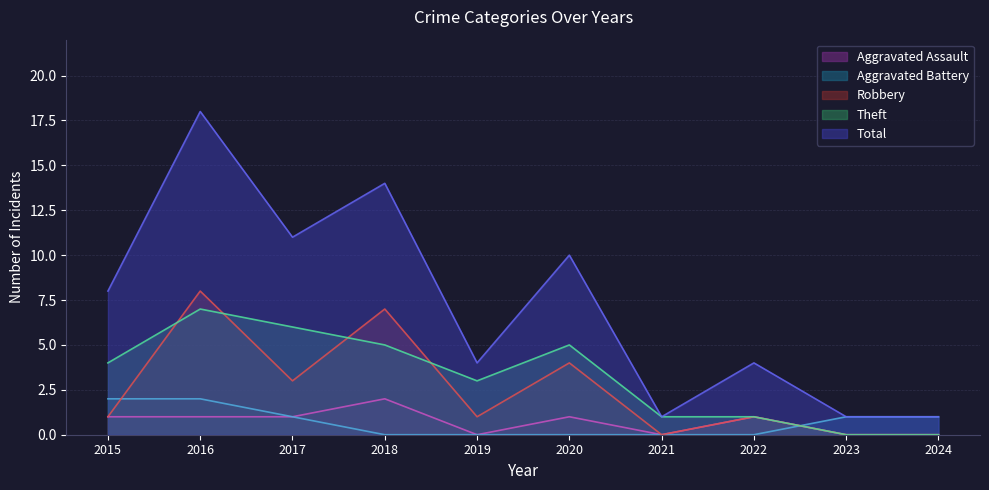

Rank the series by their maximum value, from lowest to highest.

Aggravated Assault, Aggravated Battery, Theft, Robbery, Total